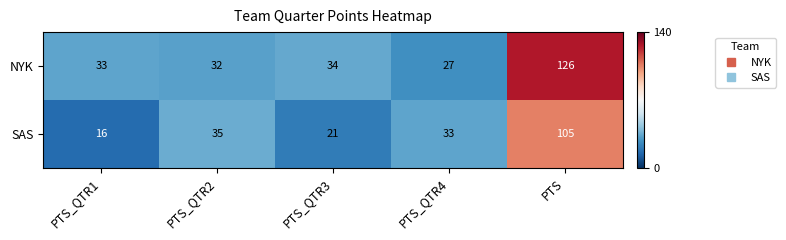

The value of SAS at PTS_QTR2 is 35. True or false?

True